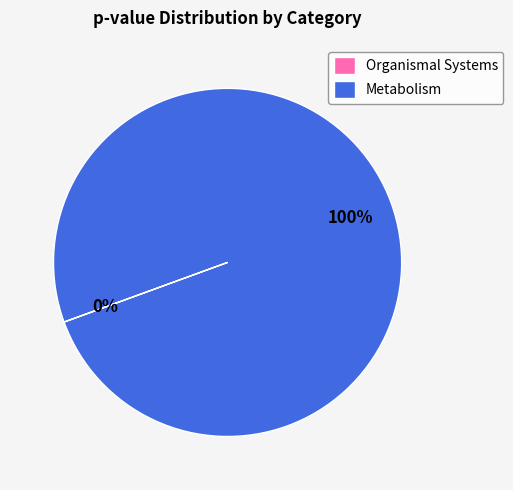

The Metabolism slice represents 100% of the pie. True or false?

True